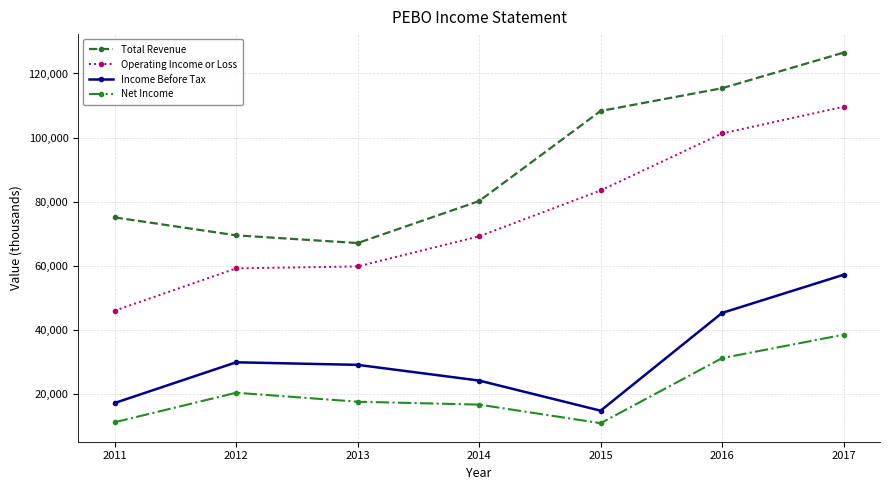

How many lines are shown in the chart?

4